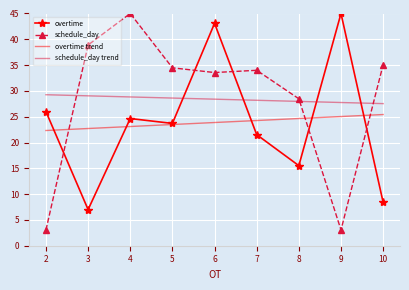

Which series changed the most between 3 and 4?

overtime